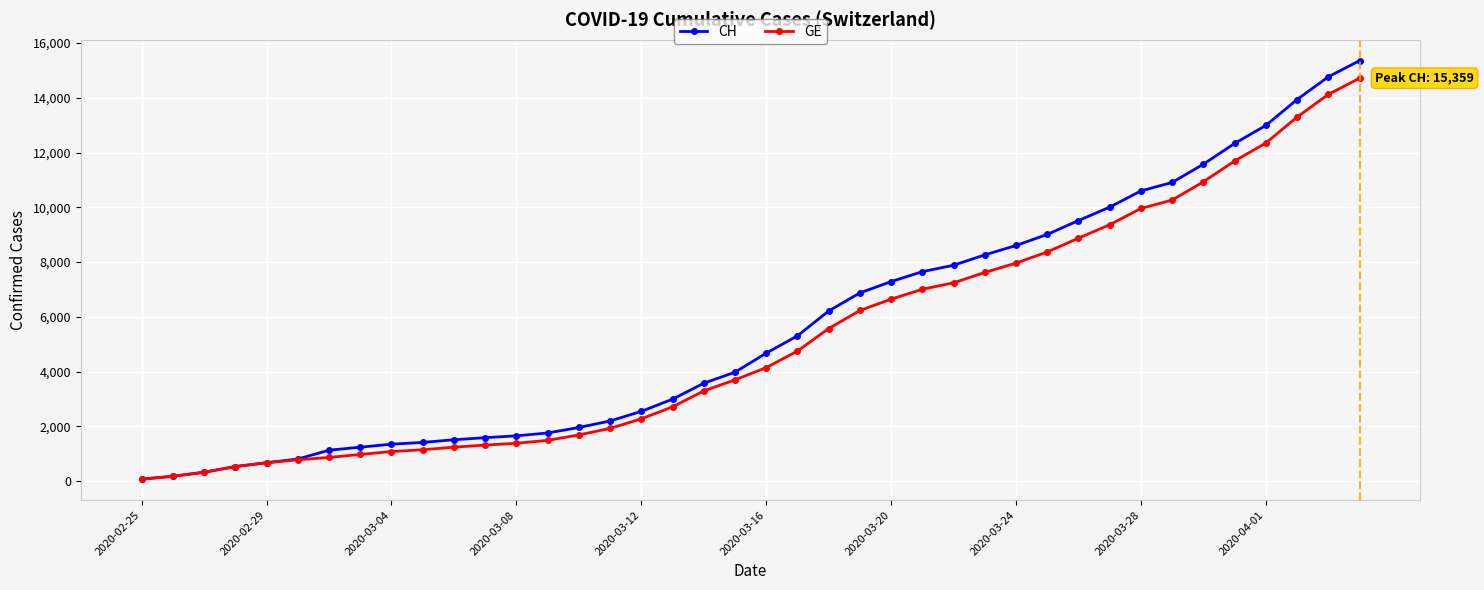

What is the maximum value shown in the chart?

15359